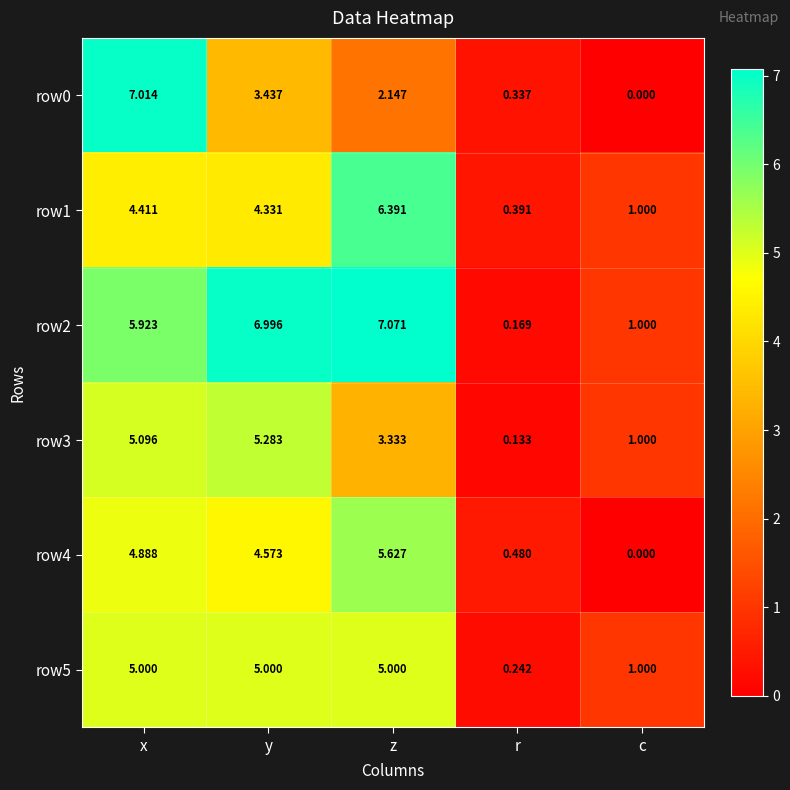

Where is row5 nearest to the value 2?

c